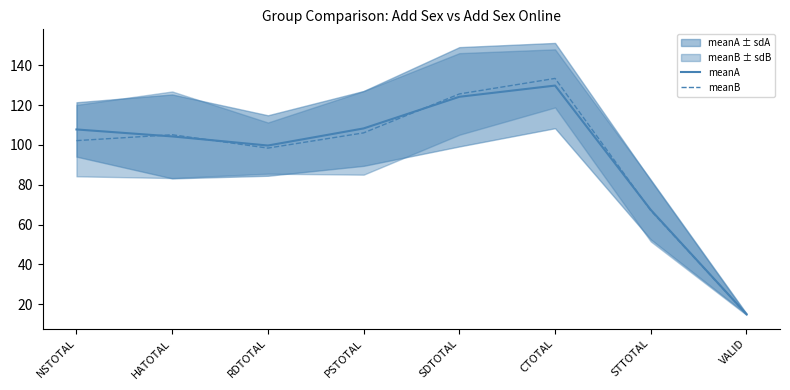

Which series ends up on top after the final intersection of meanA and meanB?

meanA